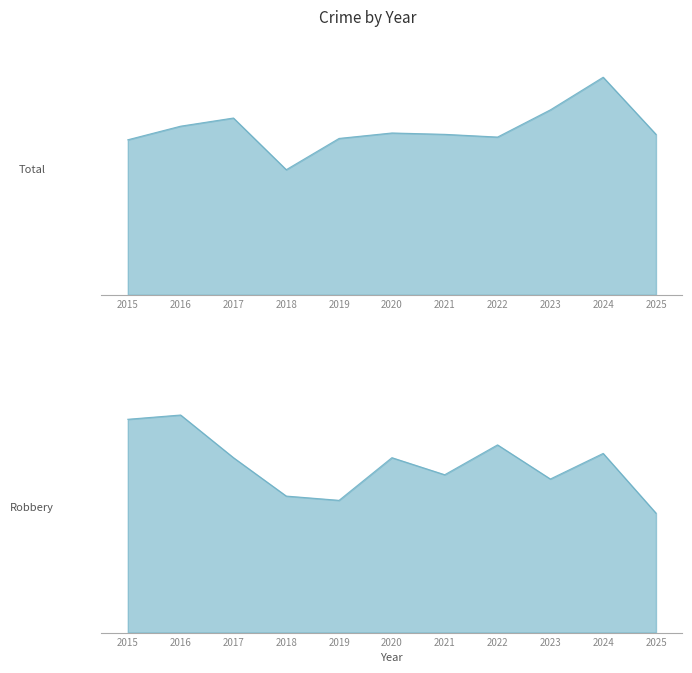

Between 2018 and 2021, which series saw the biggest shift?

Total